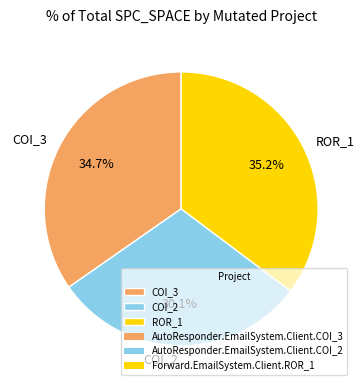

What is the ratio of the value at COI_2 to the value at ROR_1?

0.9